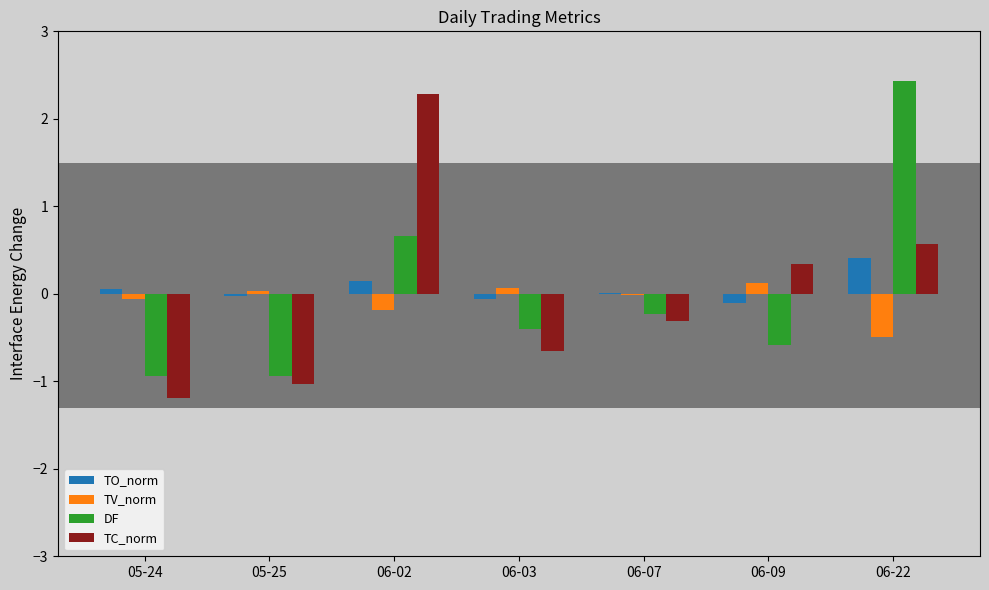

What is the label of the 6th bar from the left?

06-09